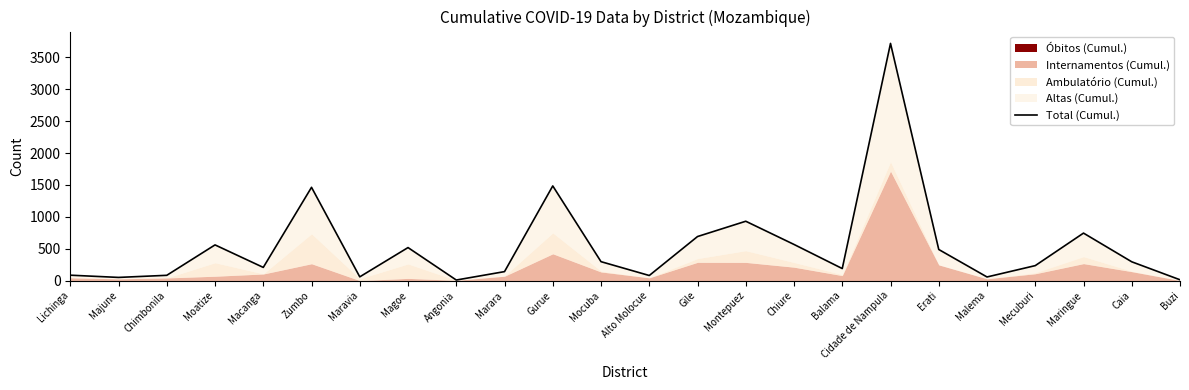

What is the minimum value shown in the chart?

8